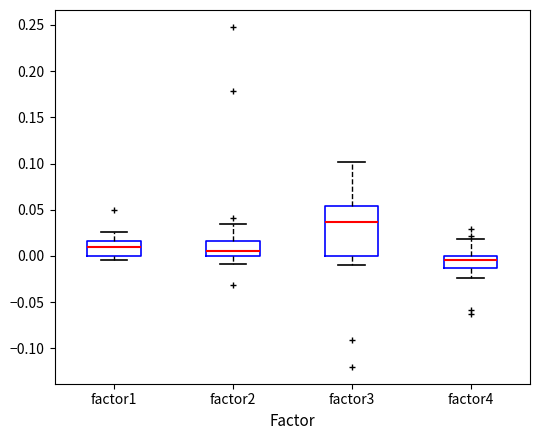

Reading left to right, transcribe this box plot: for each box, give where its median line is, the range the box spans, and where its two whiskers end, as read against the y-axis. The values are not printed on the chart, so give them approximately, as read against the axis.

factor1: median 0.010, box 0.000 to 0.015, whiskers -0.005 to 0.025
factor2: median 0.005, box 0.000 to 0.015, whiskers -0.010 to 0.035
factor3: median 0.035, box 0.000 to 0.055, whiskers -0.010 to 0.100
factor4: median -0.005, box -0.015 to 0.000, whiskers -0.025 to 0.020